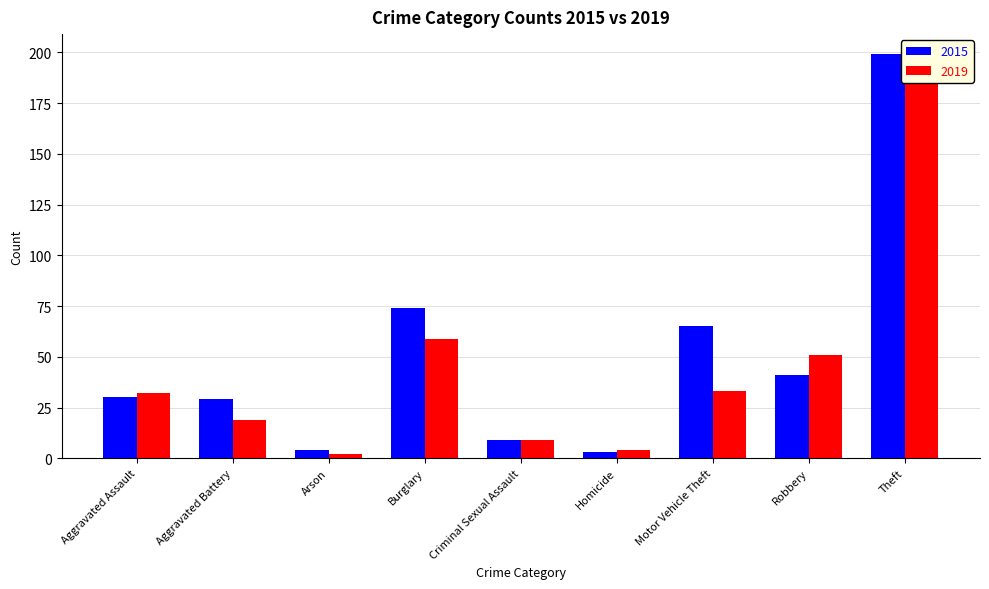

How many data points in 2015 are above 30?

4